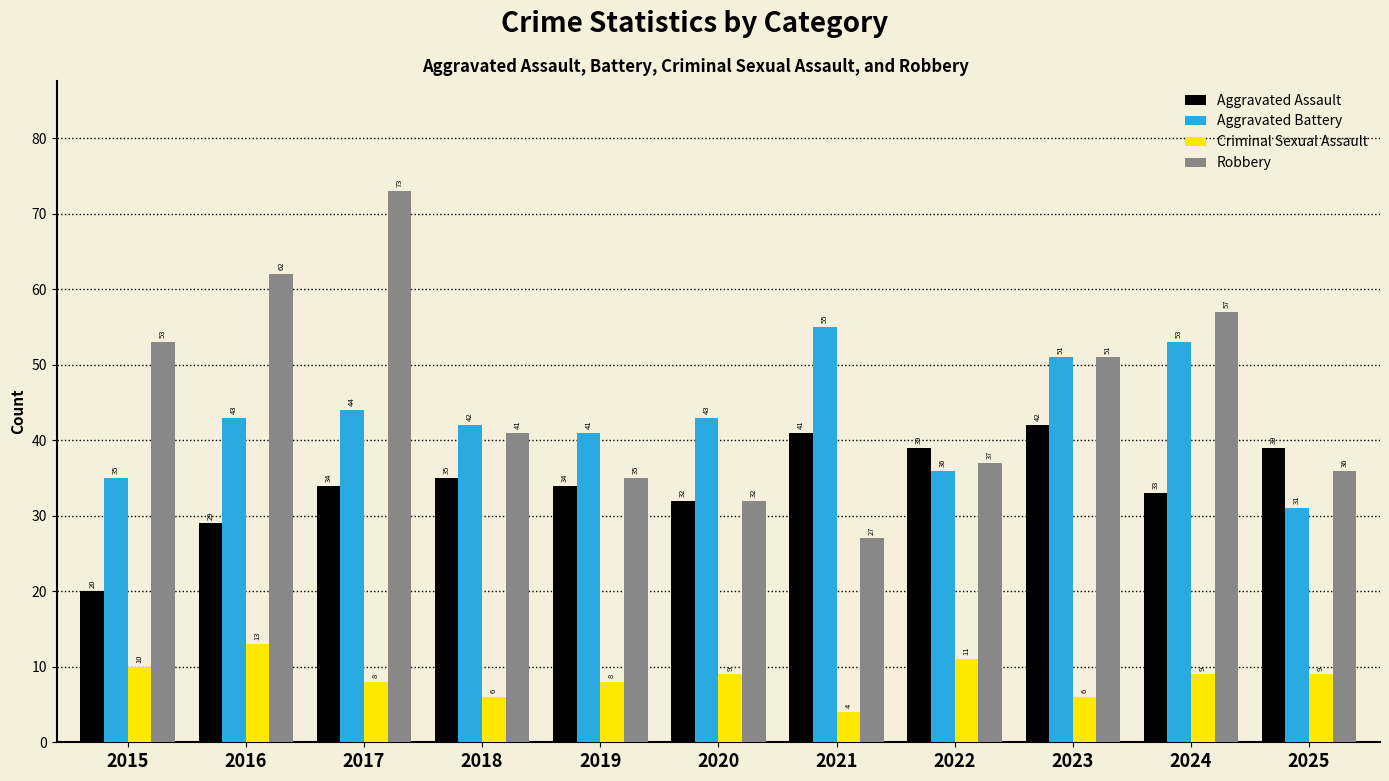

What is the total value across all series at 2018?

124